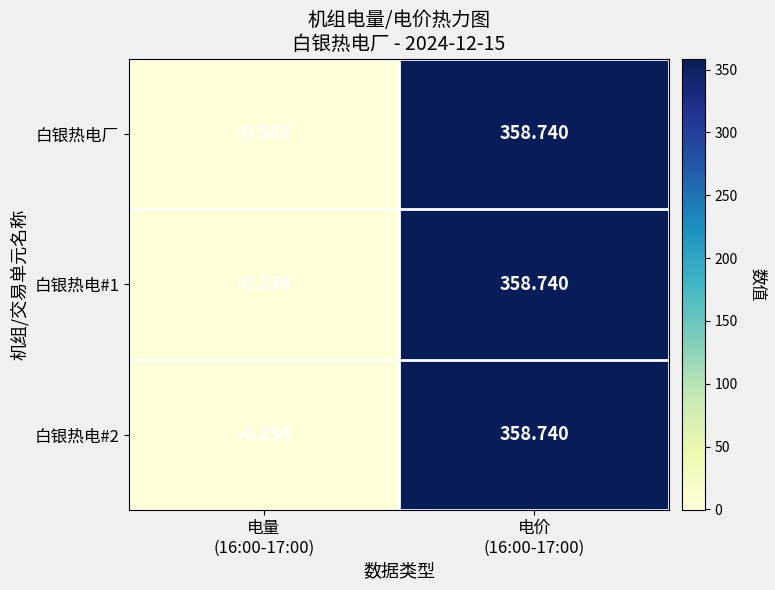

At which category does the chart reach its peak across all series?

电价
(16:00-17:00)